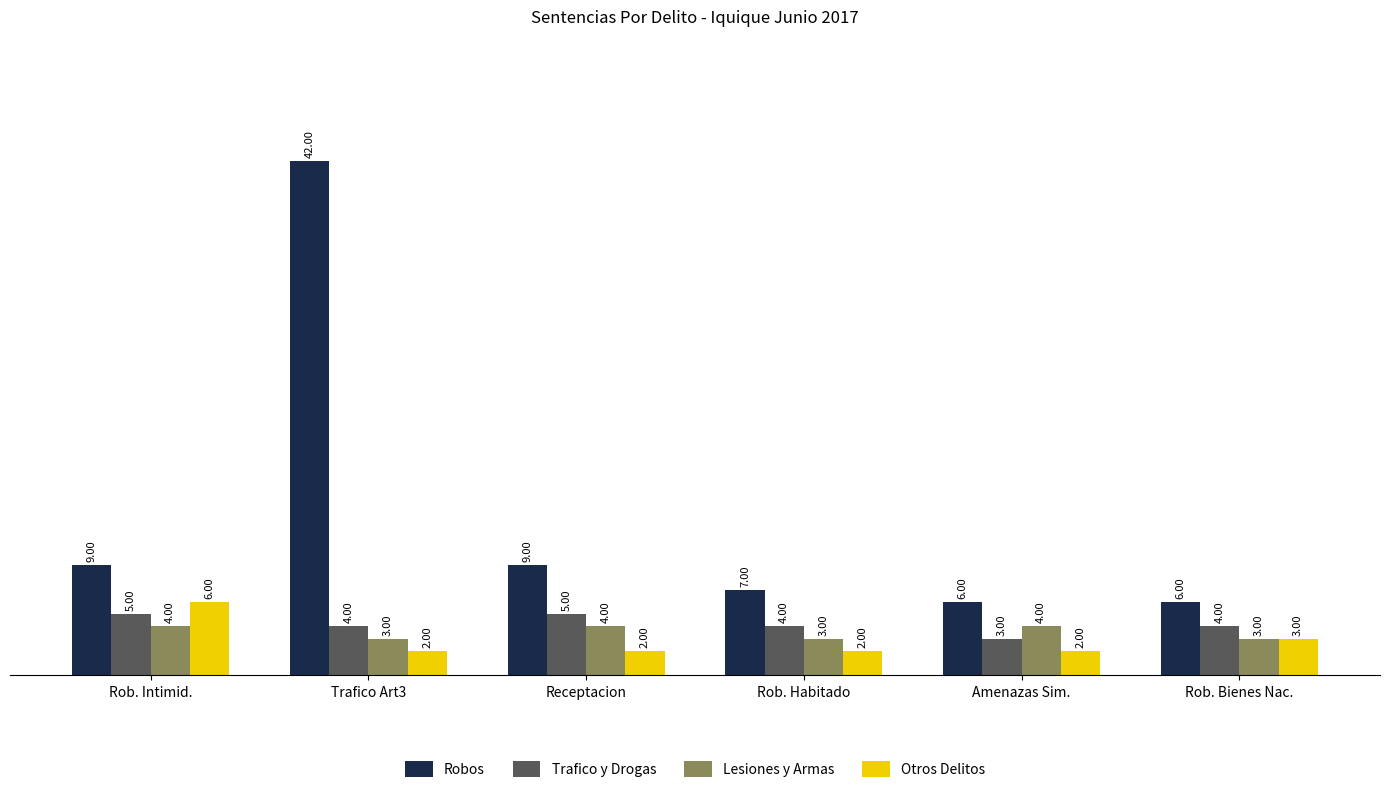

What is the label of the 5th bar from the left?

Amenazas Sim.